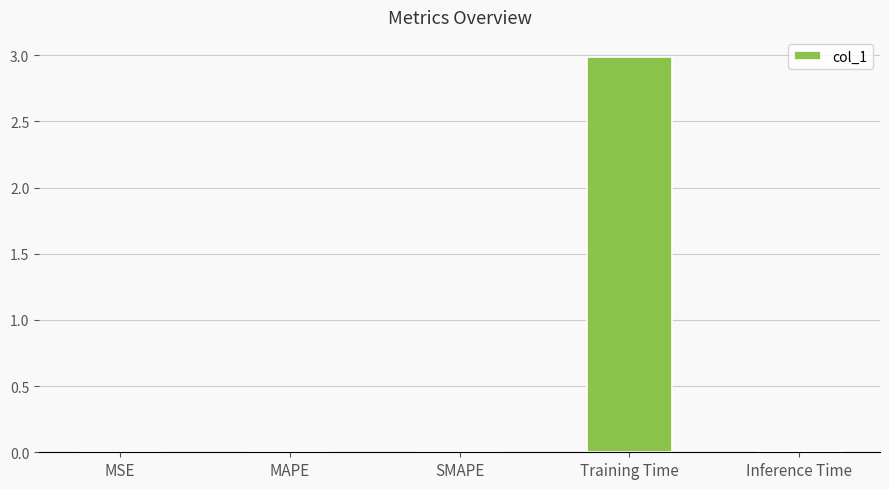

The value at SMAPE is 0.0. True or false?

True